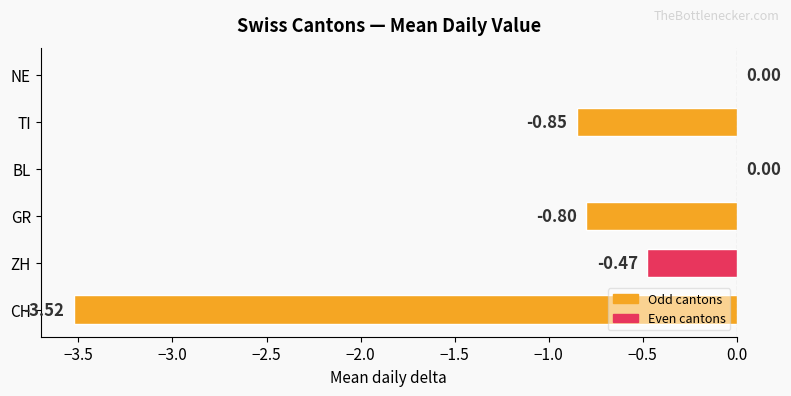

Does the chart contain stacked bars?

No